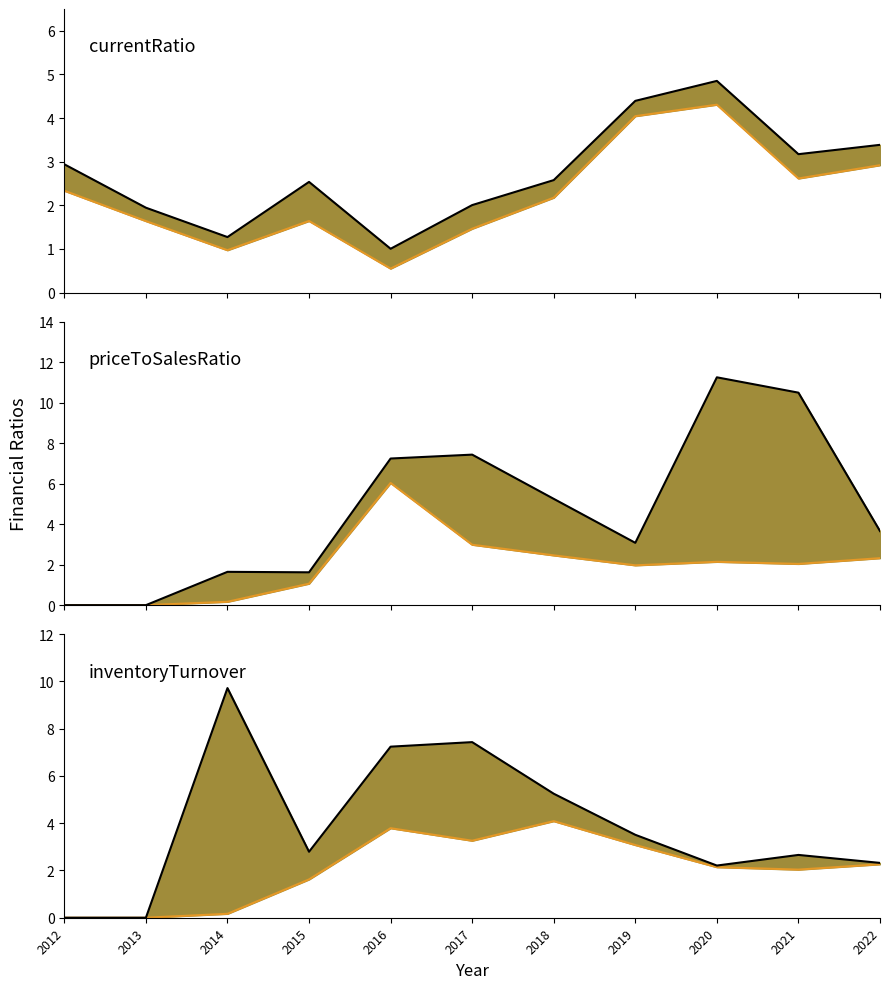

True or false: quickRatio has more than 0 points higher than both neighbors.

True